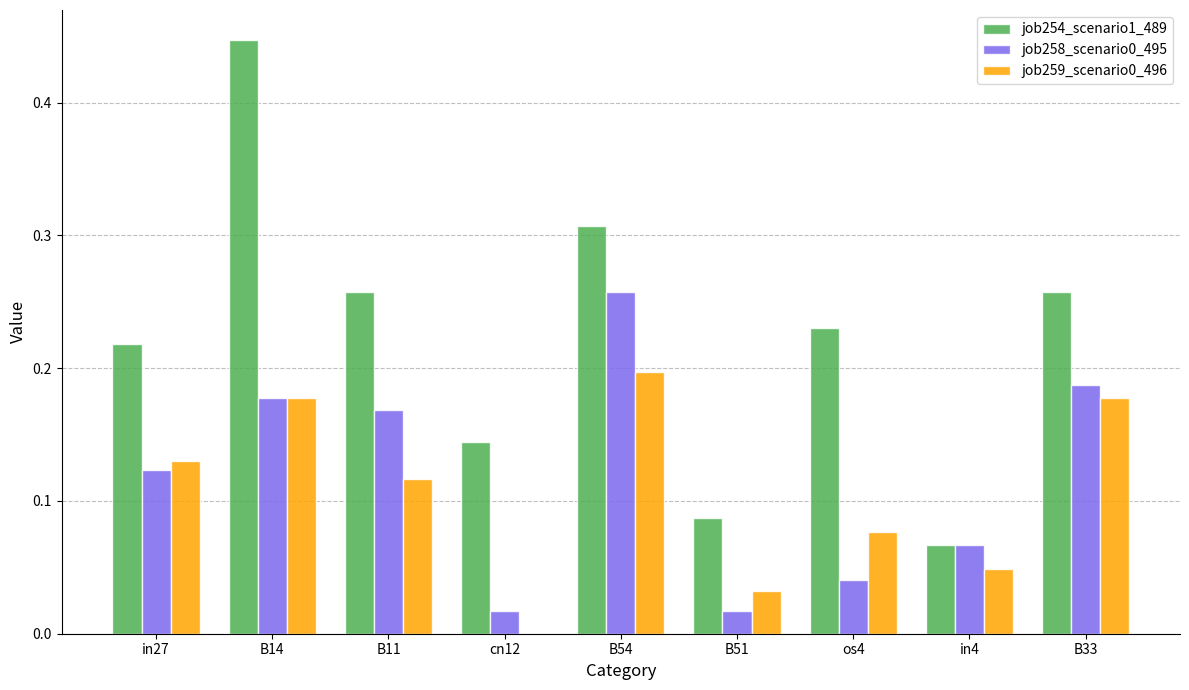

At which category is the sum across all series the highest?

B14